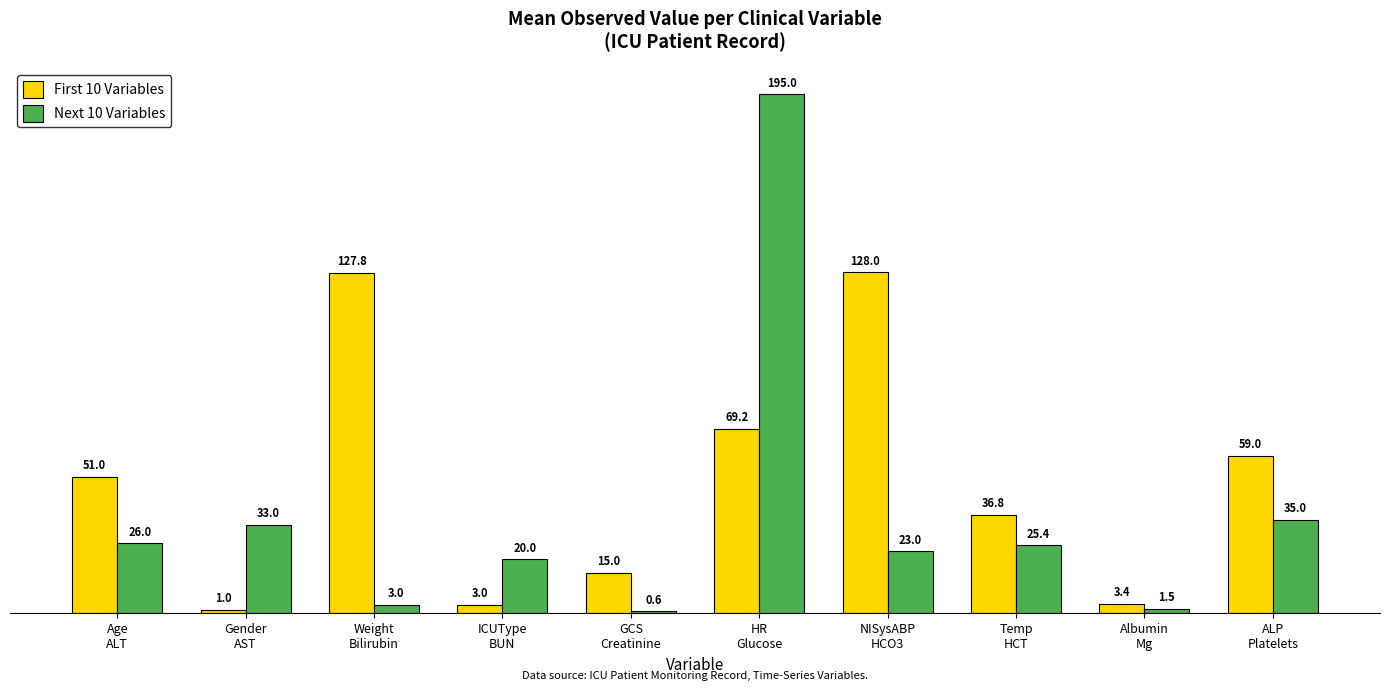

What is the sum of all Next 10 Variables values?

362.5